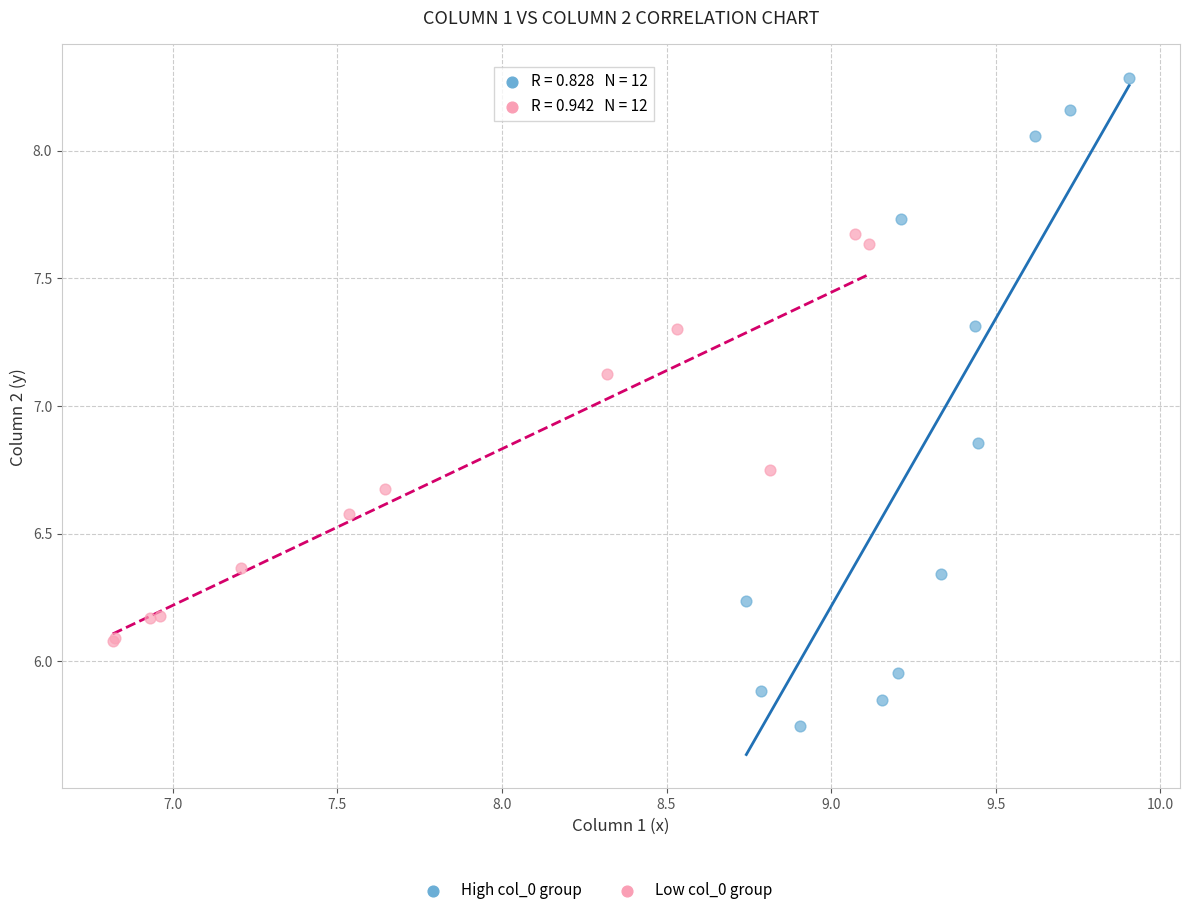

Which series contains the highest Y value?

High col_0 group